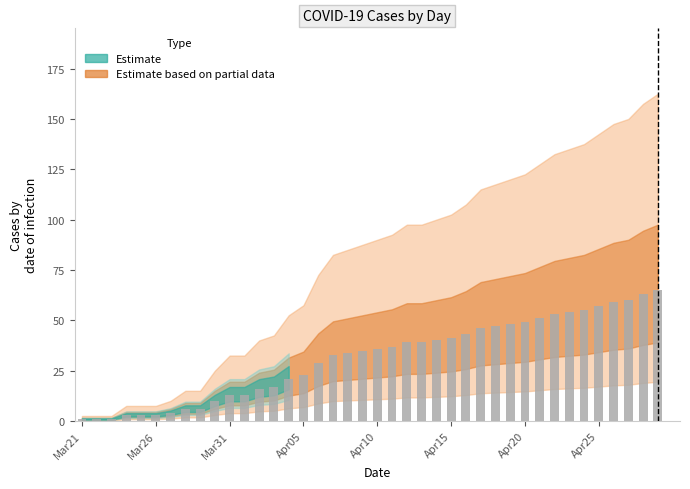

What is the greatest value displayed?

65